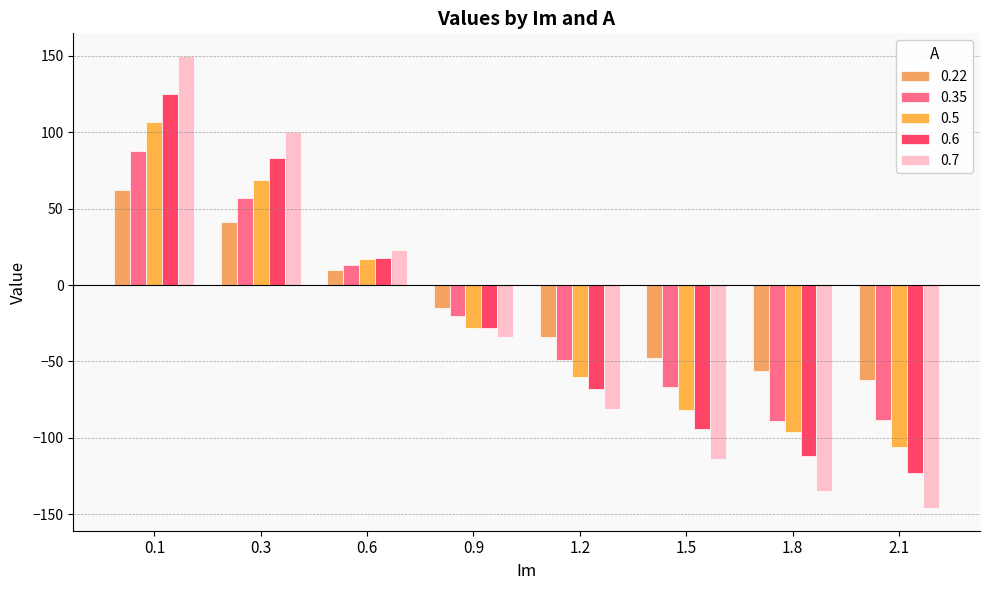

Which series has the largest total across all categories?

0.22